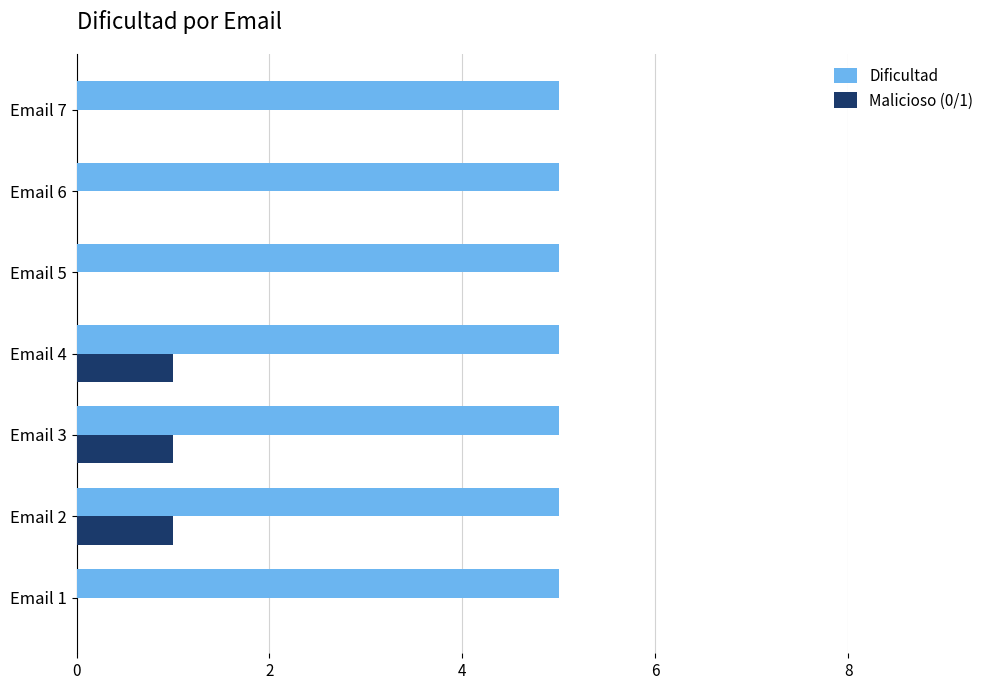

What is the sum of all Dificultad values?

35